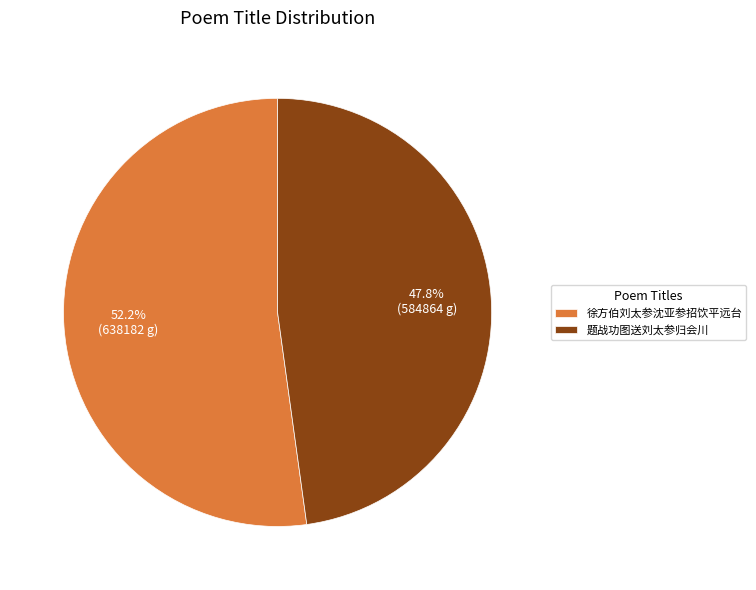

To the nearest percent, what portion does 徐方伯刘太参沈亚参招饮平远台 represent?

52%